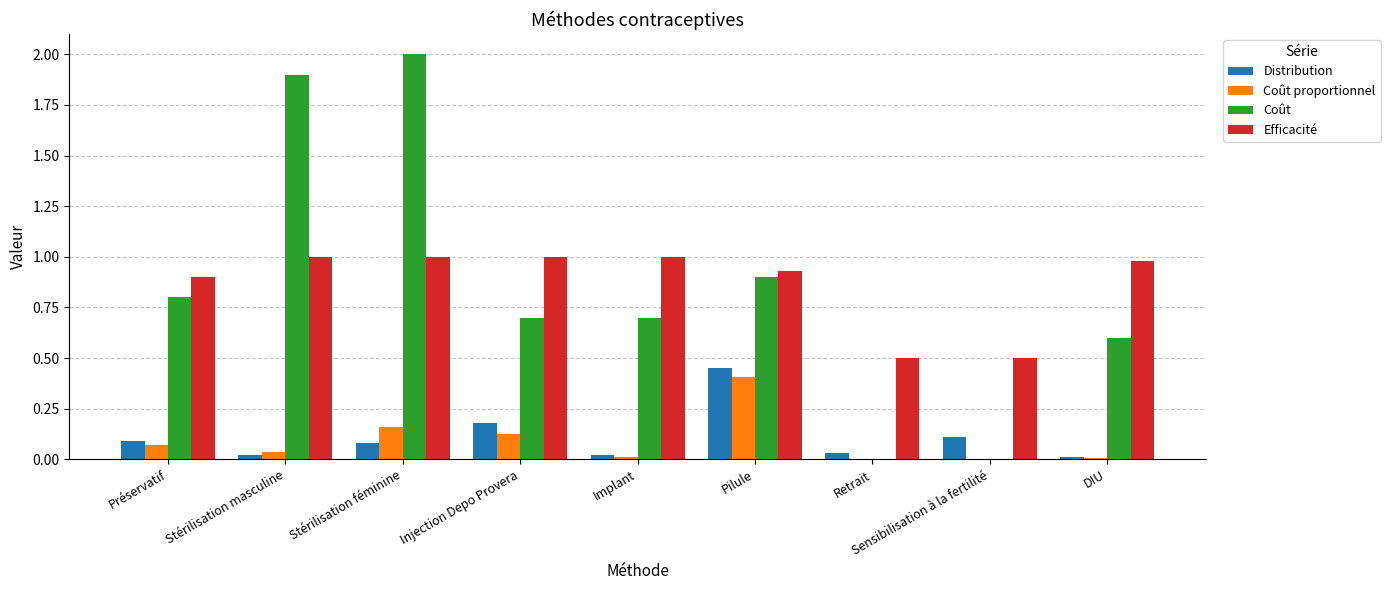

Which series has the widest spread of values?

Coût